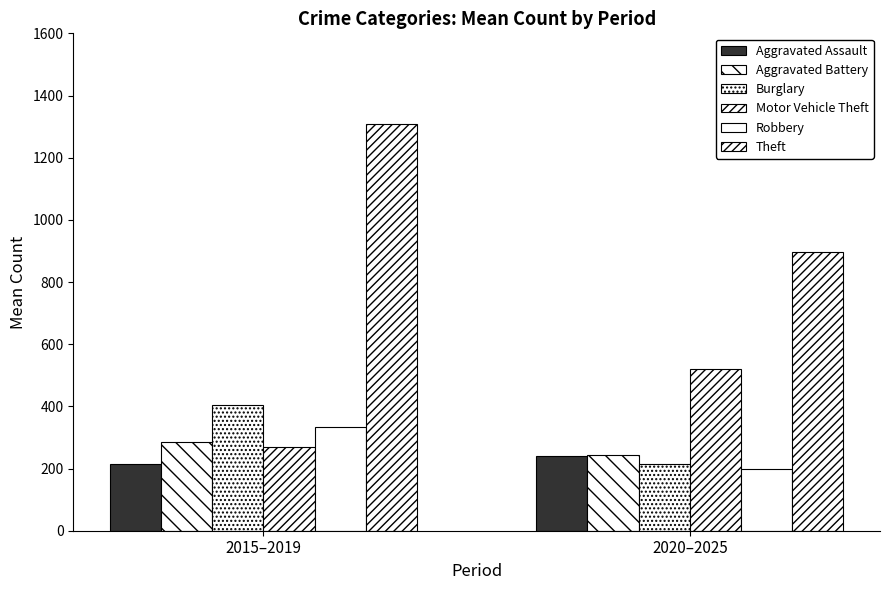

How many bars are there in each group?

6